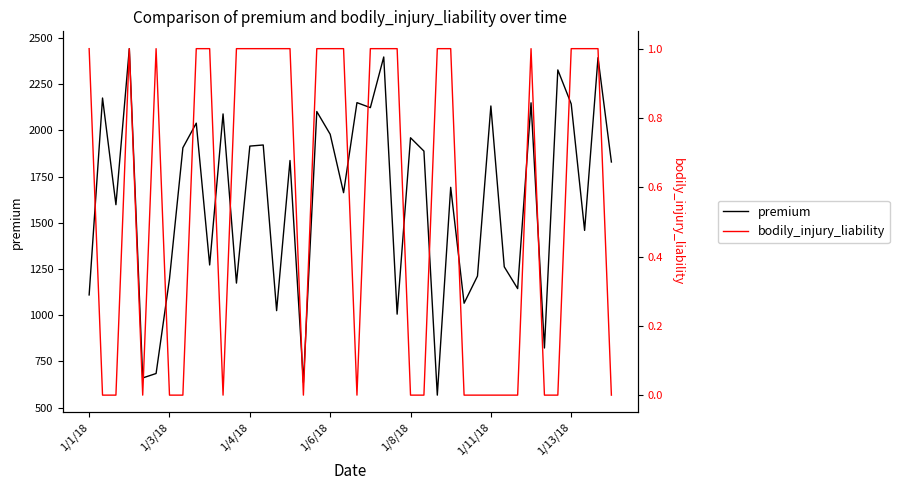

What is the label of the 21st point from the left?

20